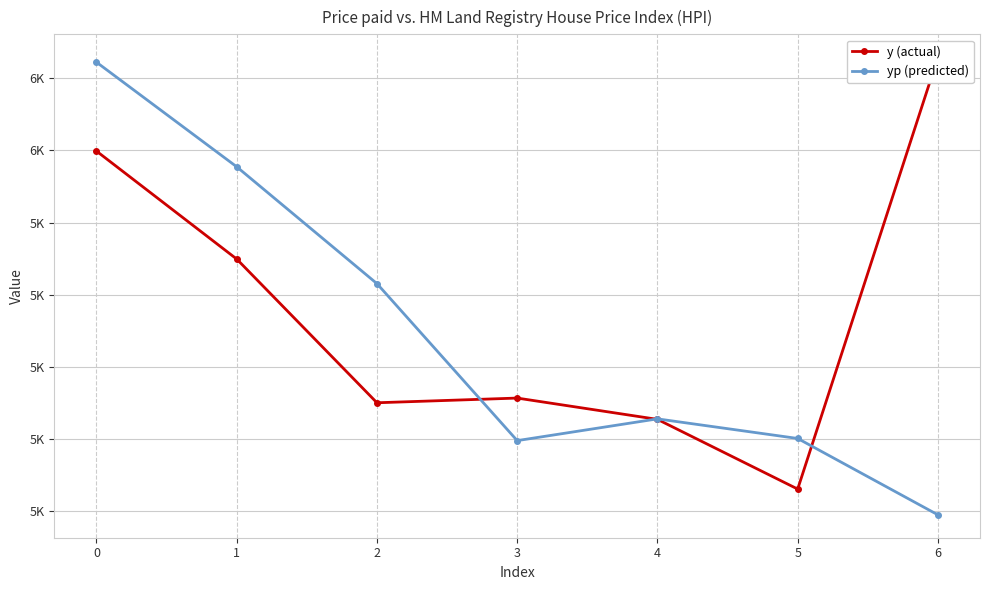

What is the difference between the maximum and minimum values in the y (actual) series?

1196.0